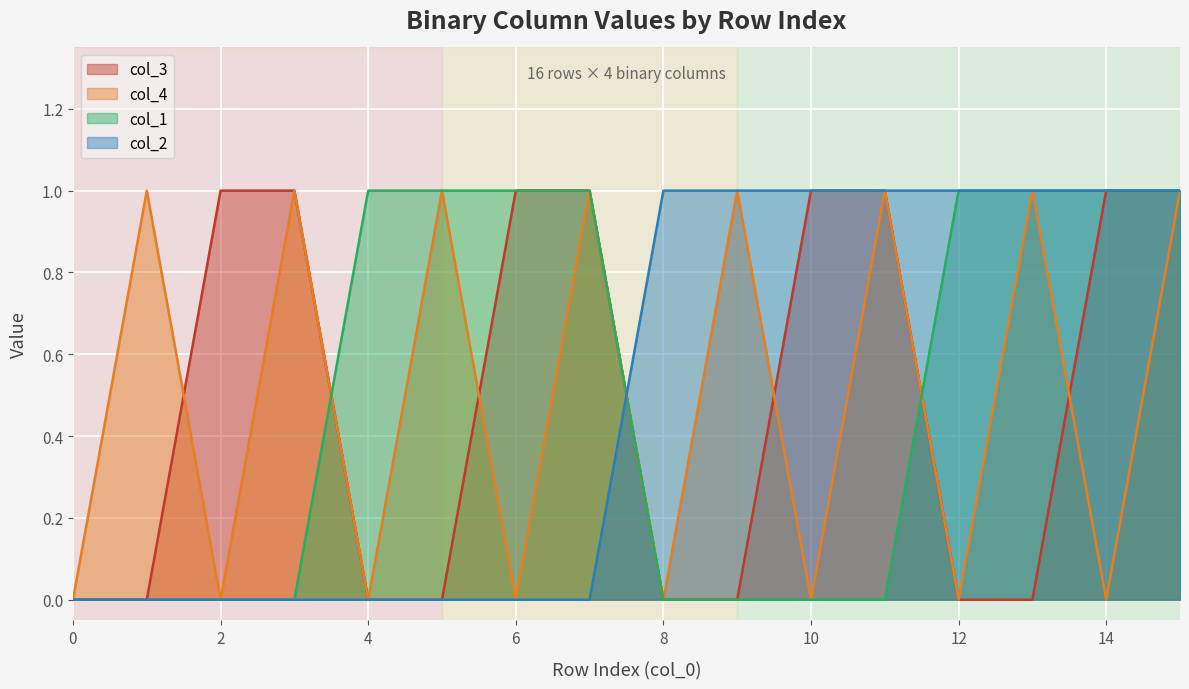

Where do col_2 and col_3 first cross each other?

7 and 8